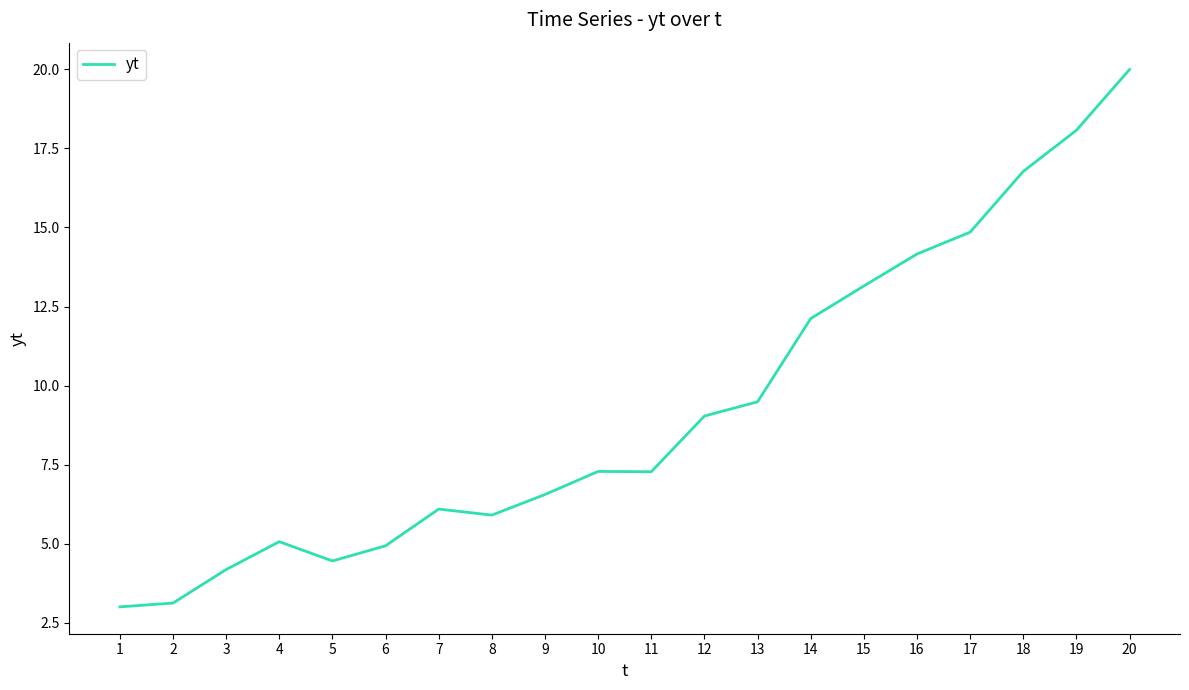

What is the greatest value displayed?

20.0